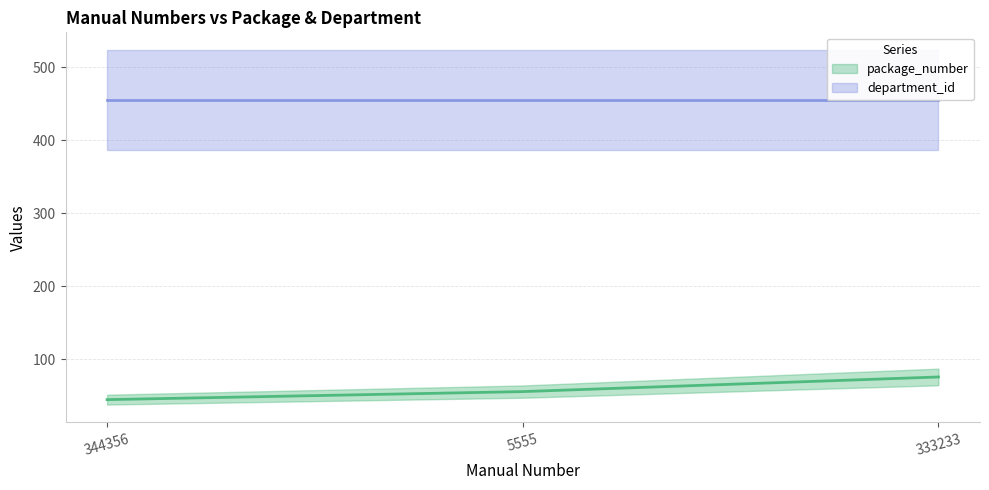

What is the value of the 1st point from the left?

45